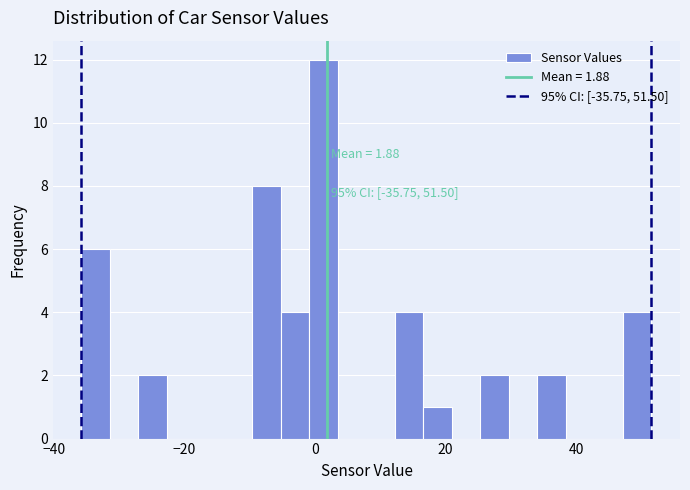

Around what value on the x-axis is the tallest bar? Give the approximate position of its centre, as read against the axis.

2